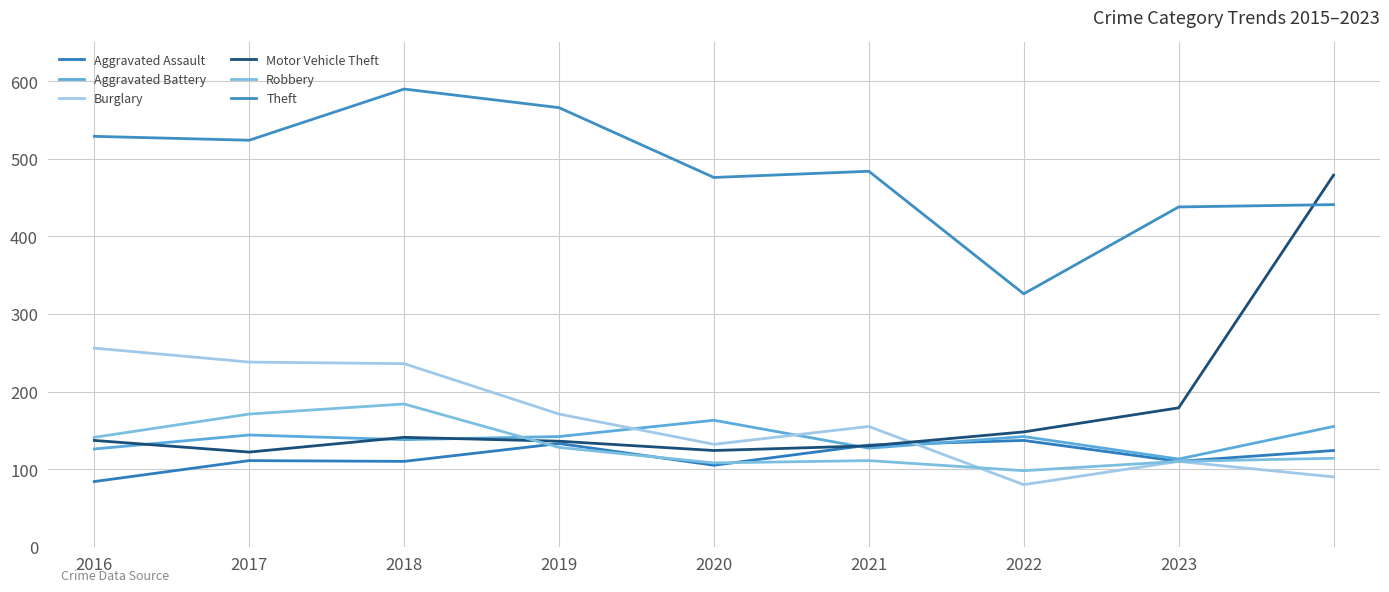

Reading right to left, transcribe all the data shown in this chart.

Aggravated Assault: 124	110	137	131	105	133	110	111	84
Aggravated Battery: 155	113	142	127	163	142	138	144	126
Burglary: 90	110	80	155	132	171	236	238	256
Motor Vehicle Theft: 479	179	148	130	124	136	141	122	137
Robbery: 114	110	98	111	108	128	184	171	141
Theft: 441	438	326	484	476	566	590	524	529